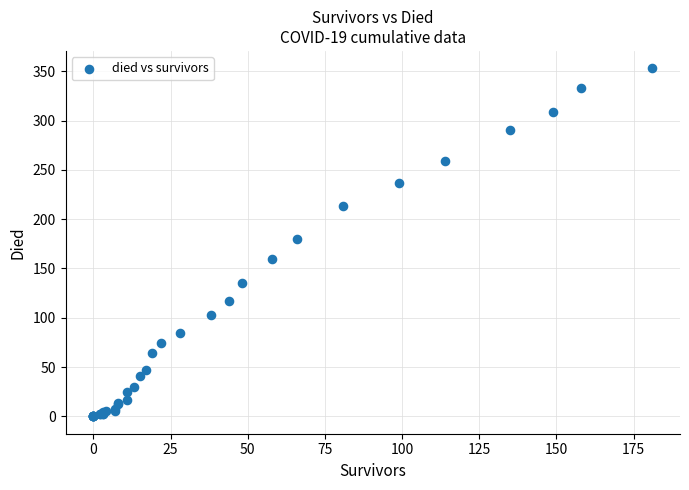

What Y value in the scatter plot is closest to 176?

180